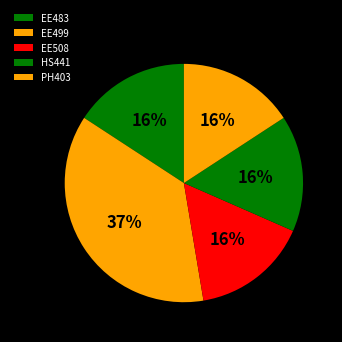

How many segments does this pie chart have?

5